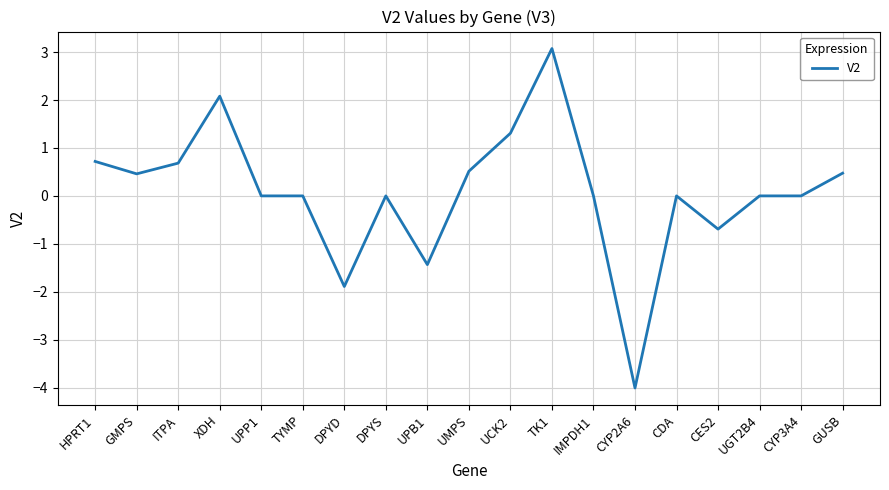

What position from the right is IMPDH1?

7